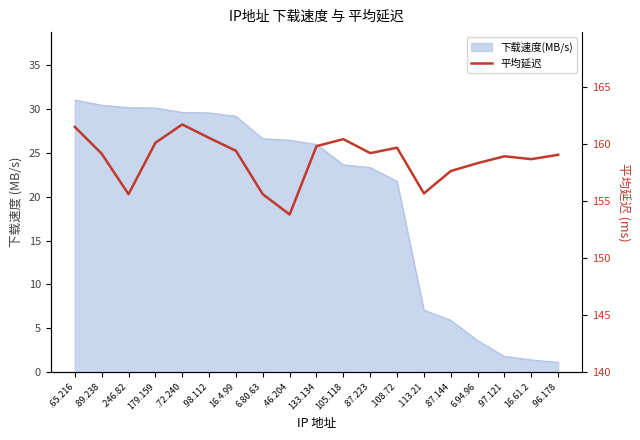

How many data points are less than 159?

8